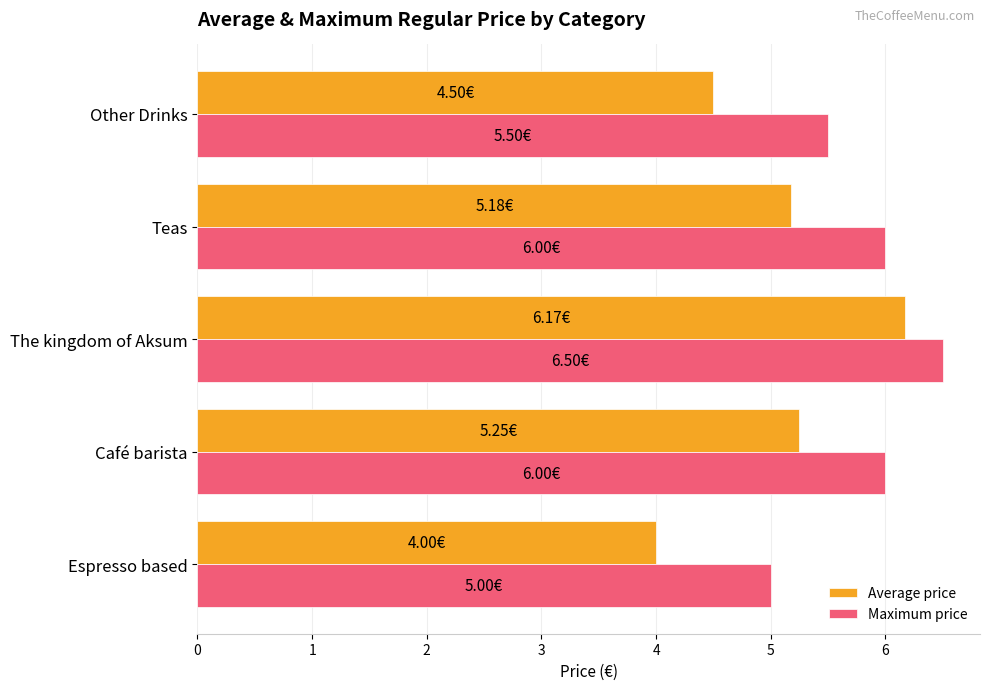

Rank the series by their maximum value, from lowest to highest.

Average price, Maximum price